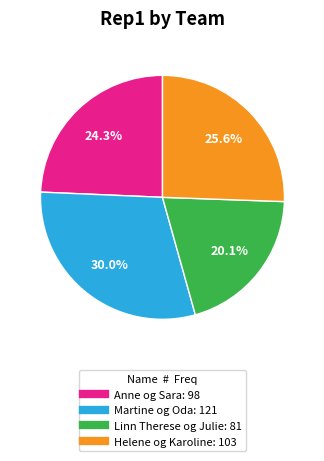

Approximately how many times larger is the value at Martine og Oda compared to Helene og Karoline?

1.2